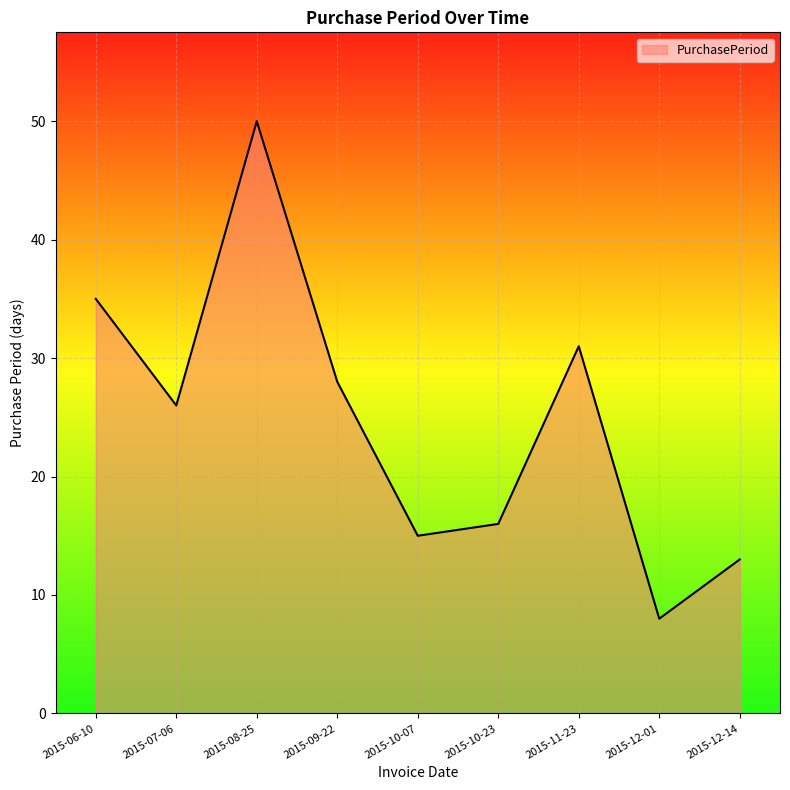

At which category does the chart reach its peak across all series?

2015-08-25